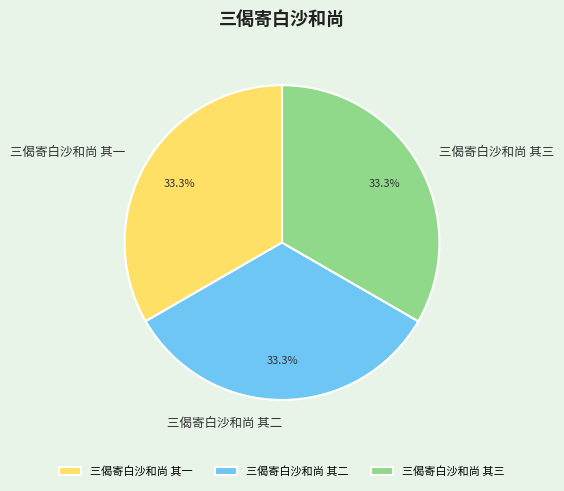

Combined, what portion of the pie is 三偈寄白沙和尚 其三 and 三偈寄白沙和尚 其一?

66.7%